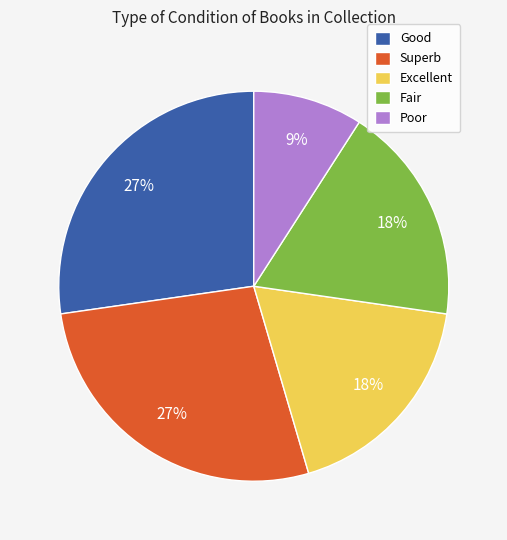

How many slices are in this pie chart?

5